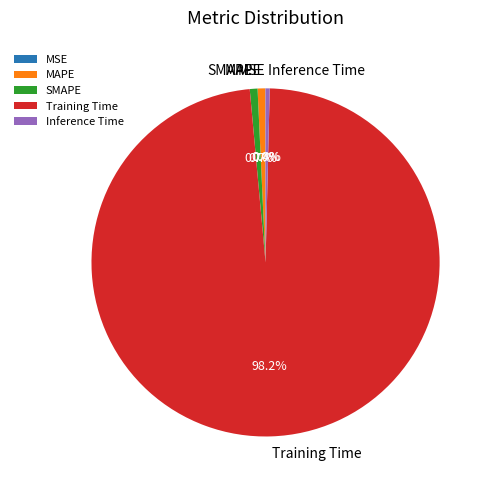

Is Training Time the majority of the pie?

Yes